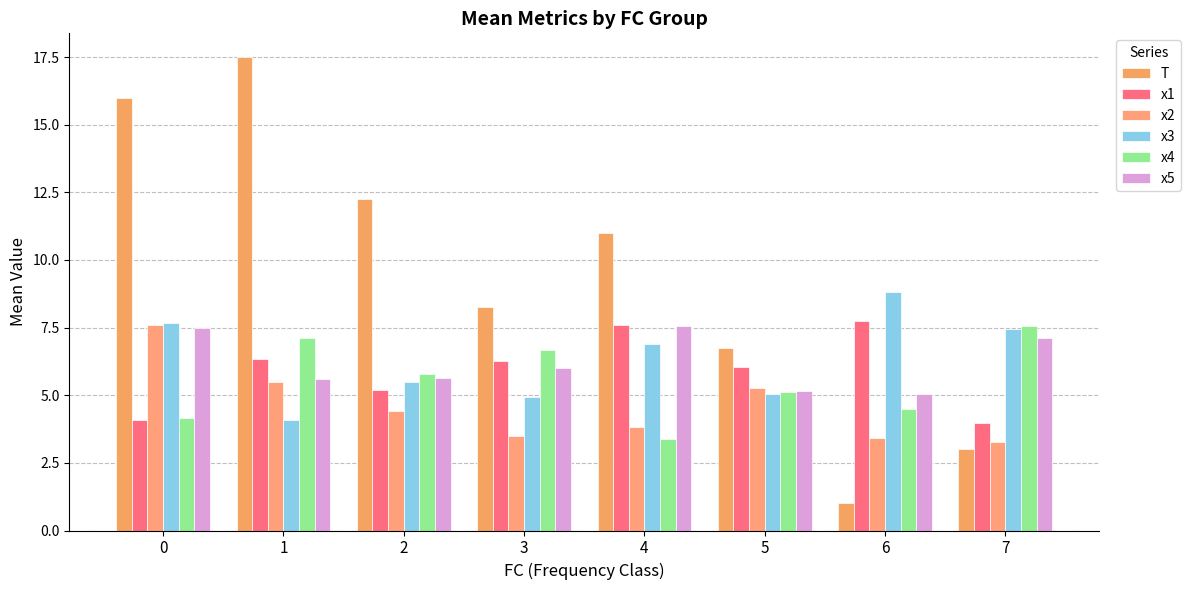

Which label corresponds to the smallest value in the chart?

6